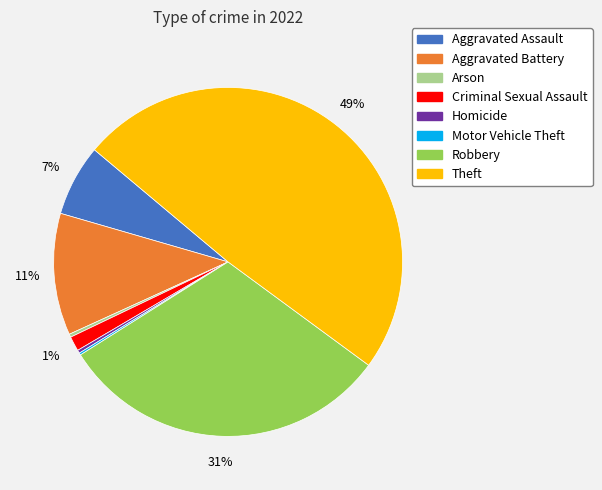

Is Arson the majority of the pie?

No